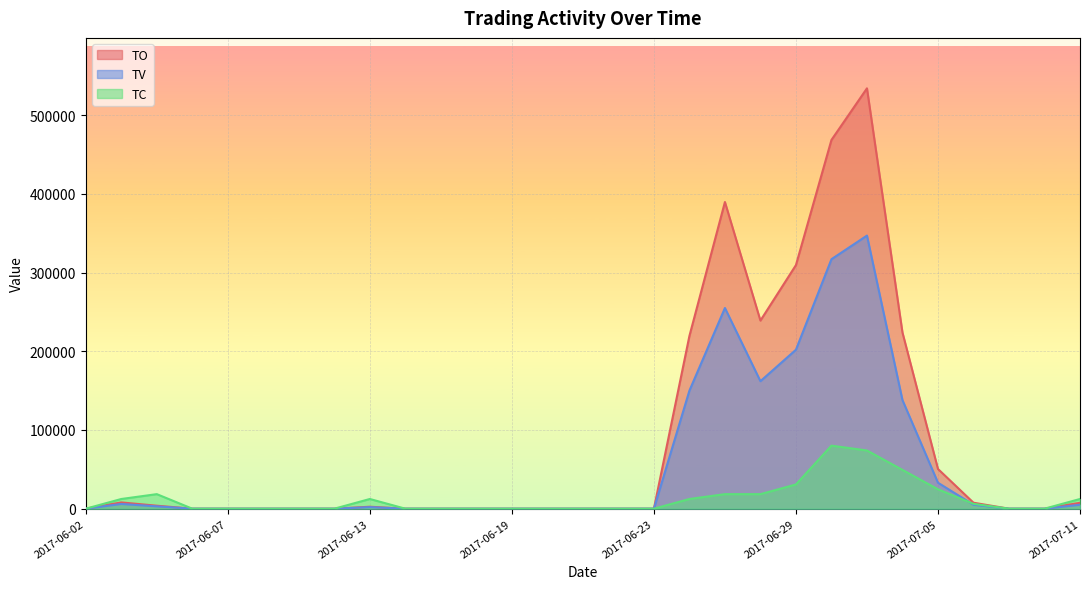

What are all the series names shown in the legend?

TO, TV, TC